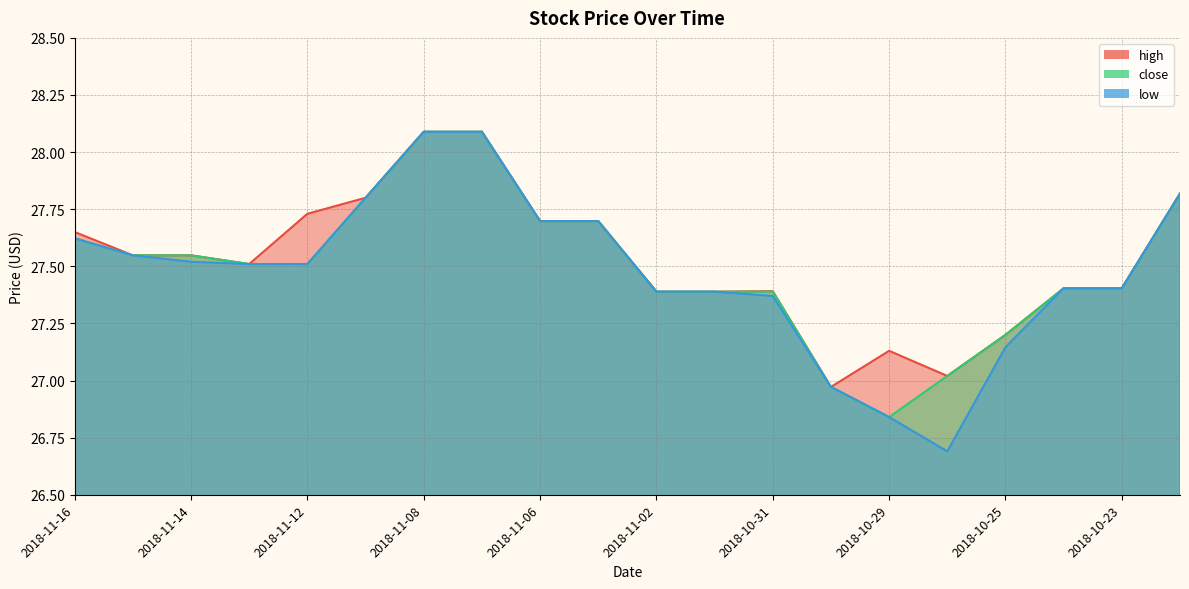

Is the value of high at 2018-10-30 greater than the value of close at 2018-11-07?

No